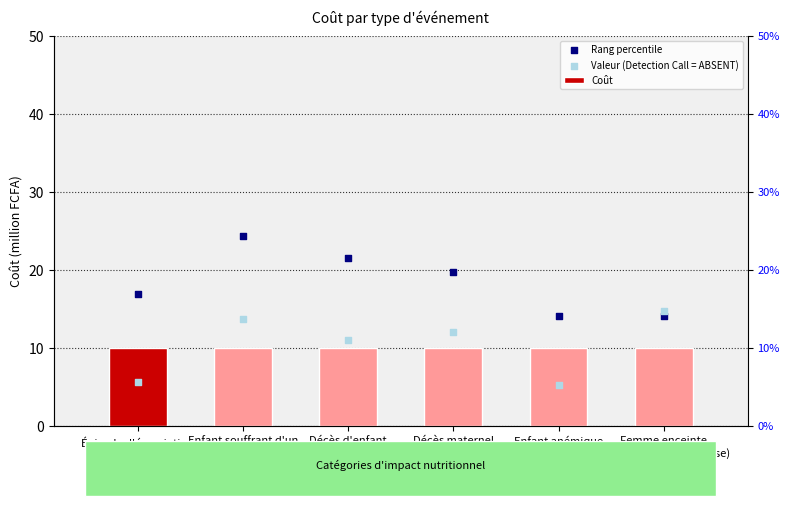

At how many categories does at least one series exceed 17?

3